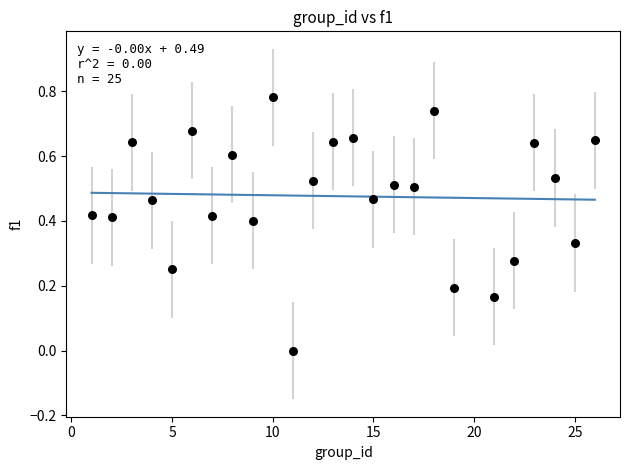

What is the range of X values (max minus min)?

25.0